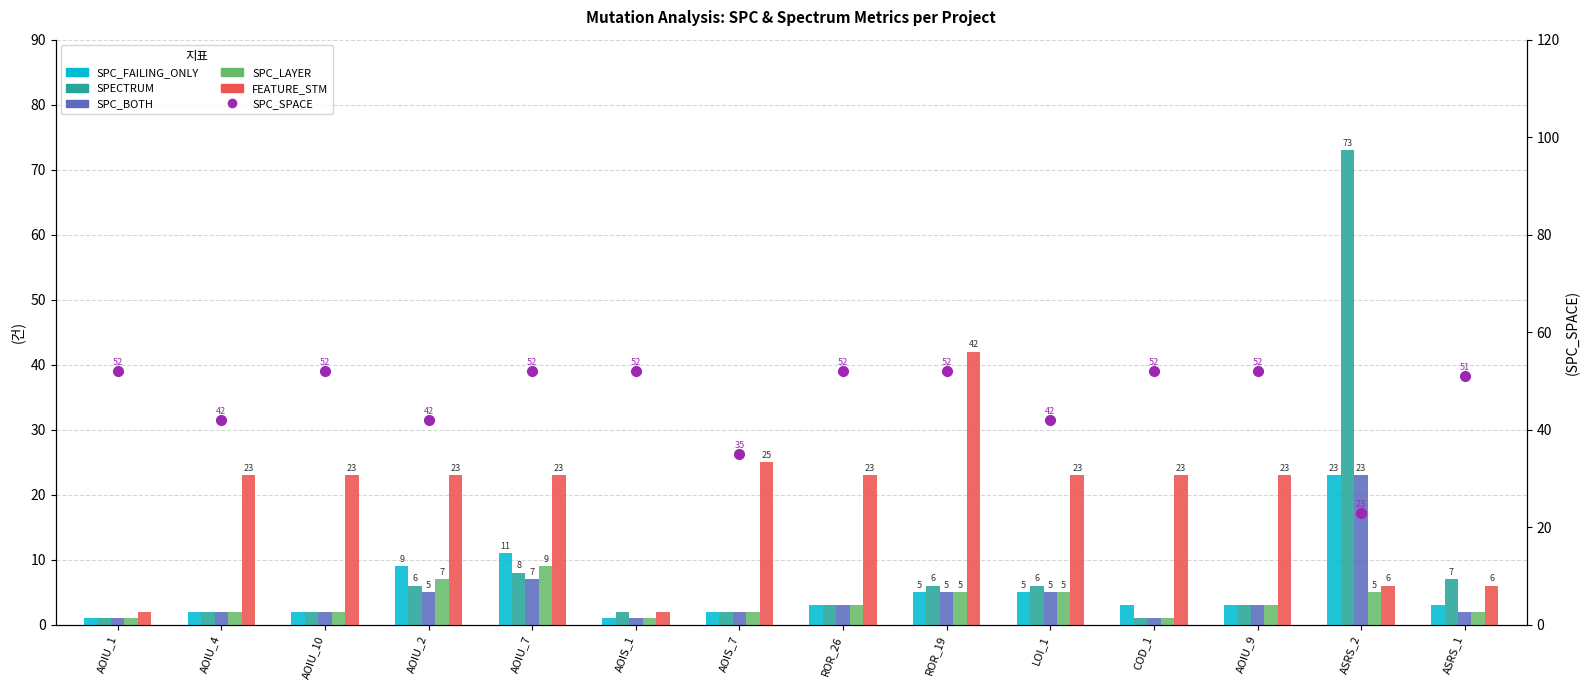

How many values in the SPECTRUM series exceed 3?

6